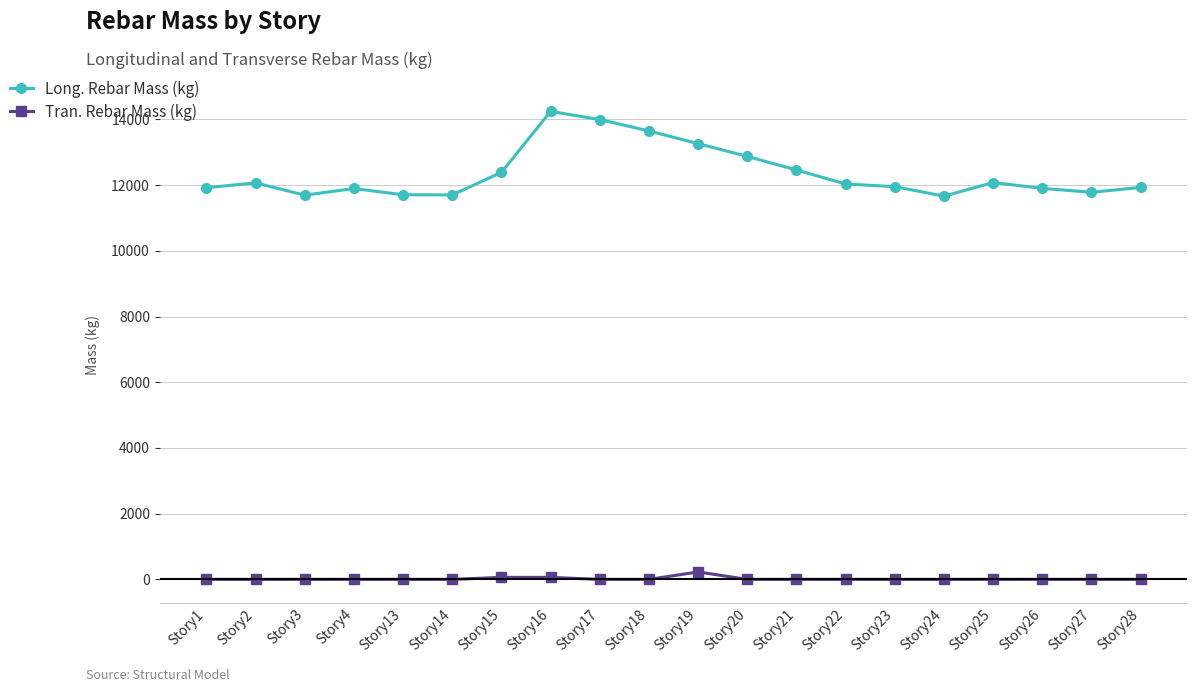

Which series has the largest range (max minus min)?

Long. Rebar Mass (kg)